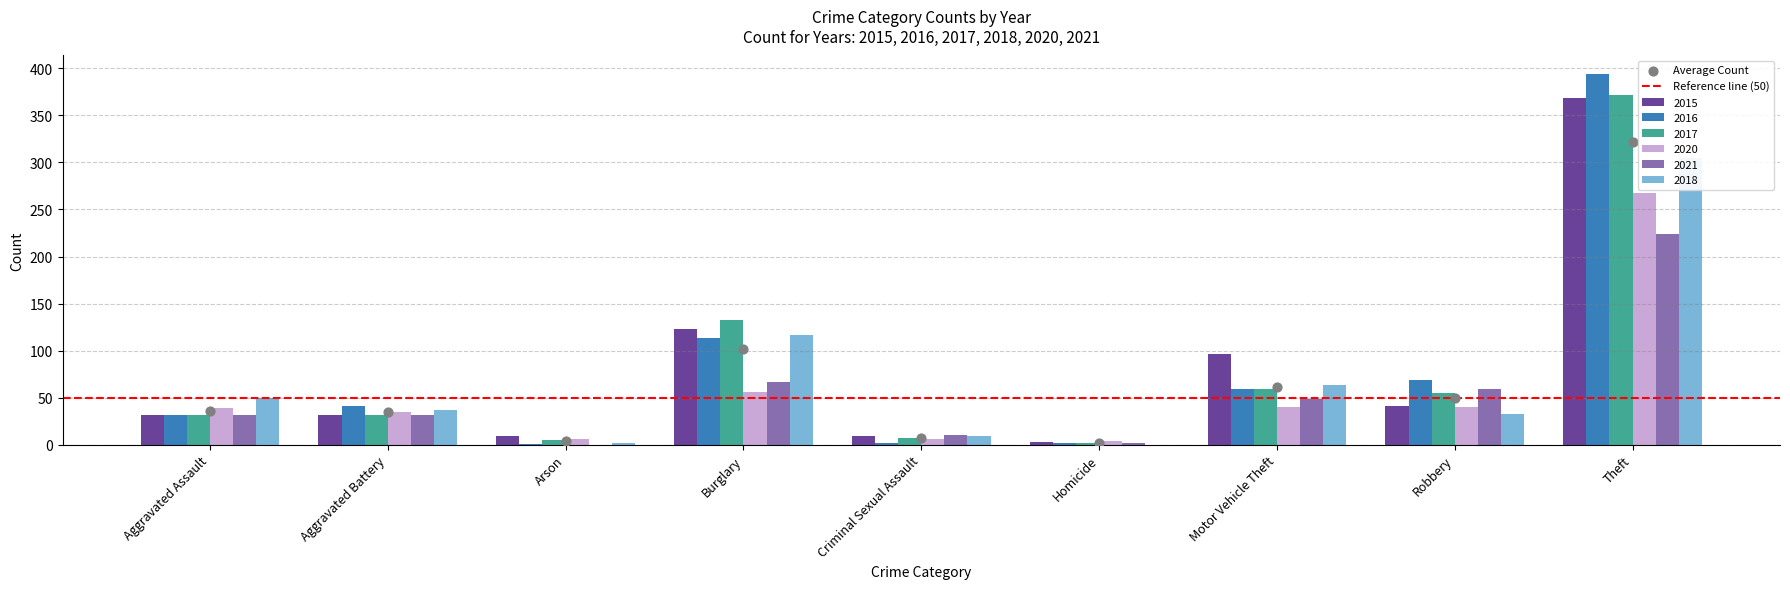

Is the value of 2020 at Homicide greater than the value of 2015 at Robbery?

No